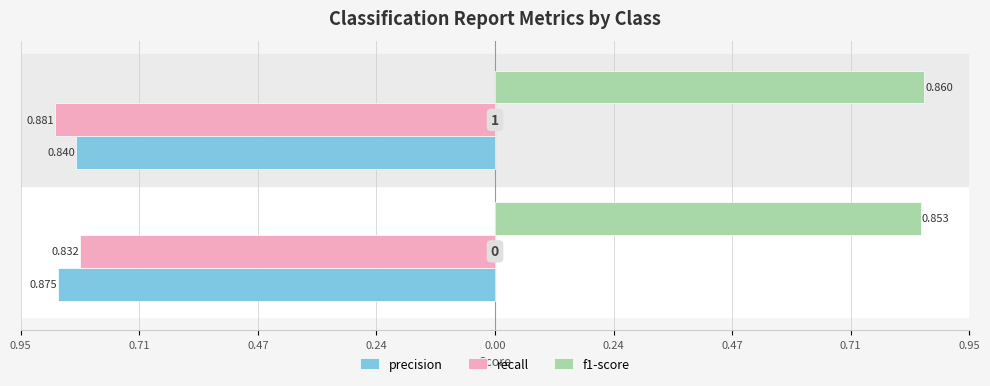

What are all the series names shown in the legend?

precision, recall, f1-score